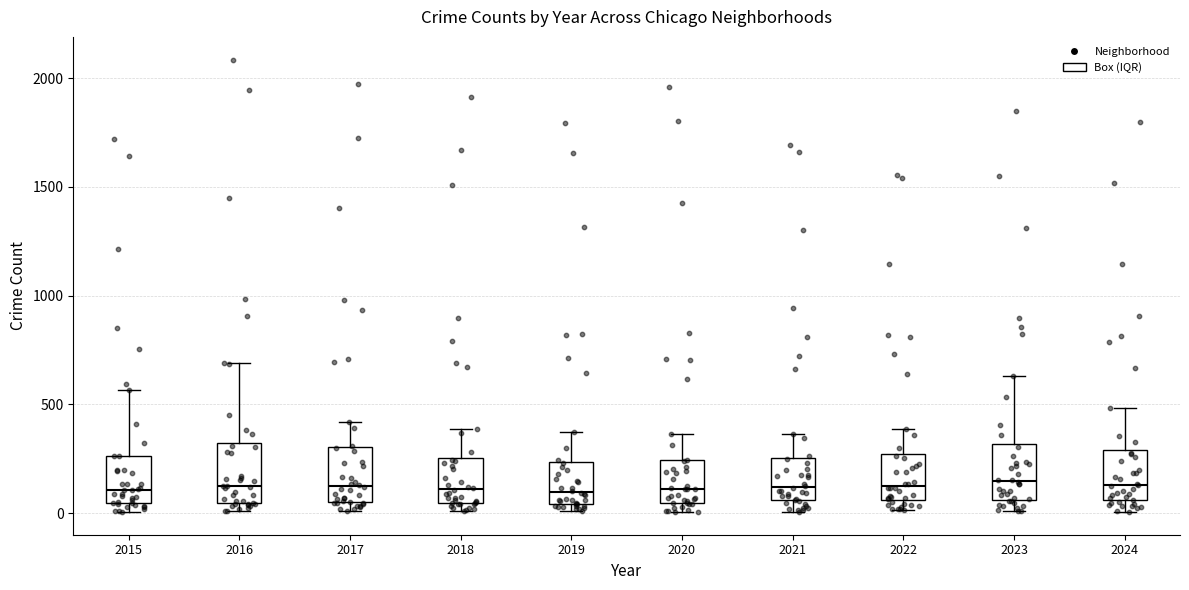

Reading left to right, transcribe this box plot: for each box, give where its median line is, the range the box spans, and where its two whiskers end, as read against the y-axis. The values are not printed on the chart, so give them approximately, as read against the axis.

2015: median 100, box 50 to 250, whiskers 0 to 550
2016: median 150, box 50 to 300, whiskers 0 to 700
2017: median 100, box 50 to 300, whiskers 0 to 400
2018: median 100, box 50 to 250, whiskers 0 to 400
2019: median 100, box 50 to 250, whiskers 0 to 400
2020: median 100, box 50 to 250, whiskers 0 to 350
2021: median 100, box 50 to 250, whiskers 0 to 350
2022: median 150, box 50 to 250, whiskers 0 to 400
2023: median 150, box 50 to 300, whiskers 0 to 650
2024: median 150, box 50 to 300, whiskers 0 to 500